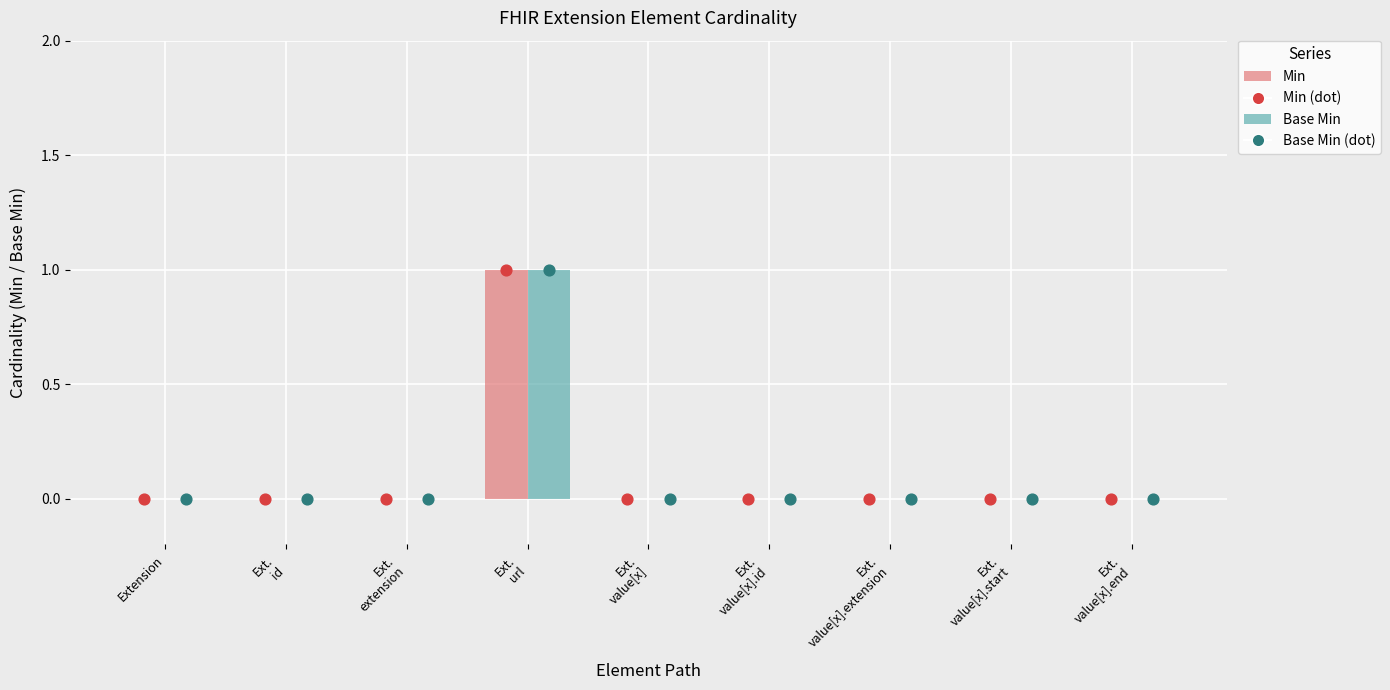

Which series has the largest total across all categories?

Min